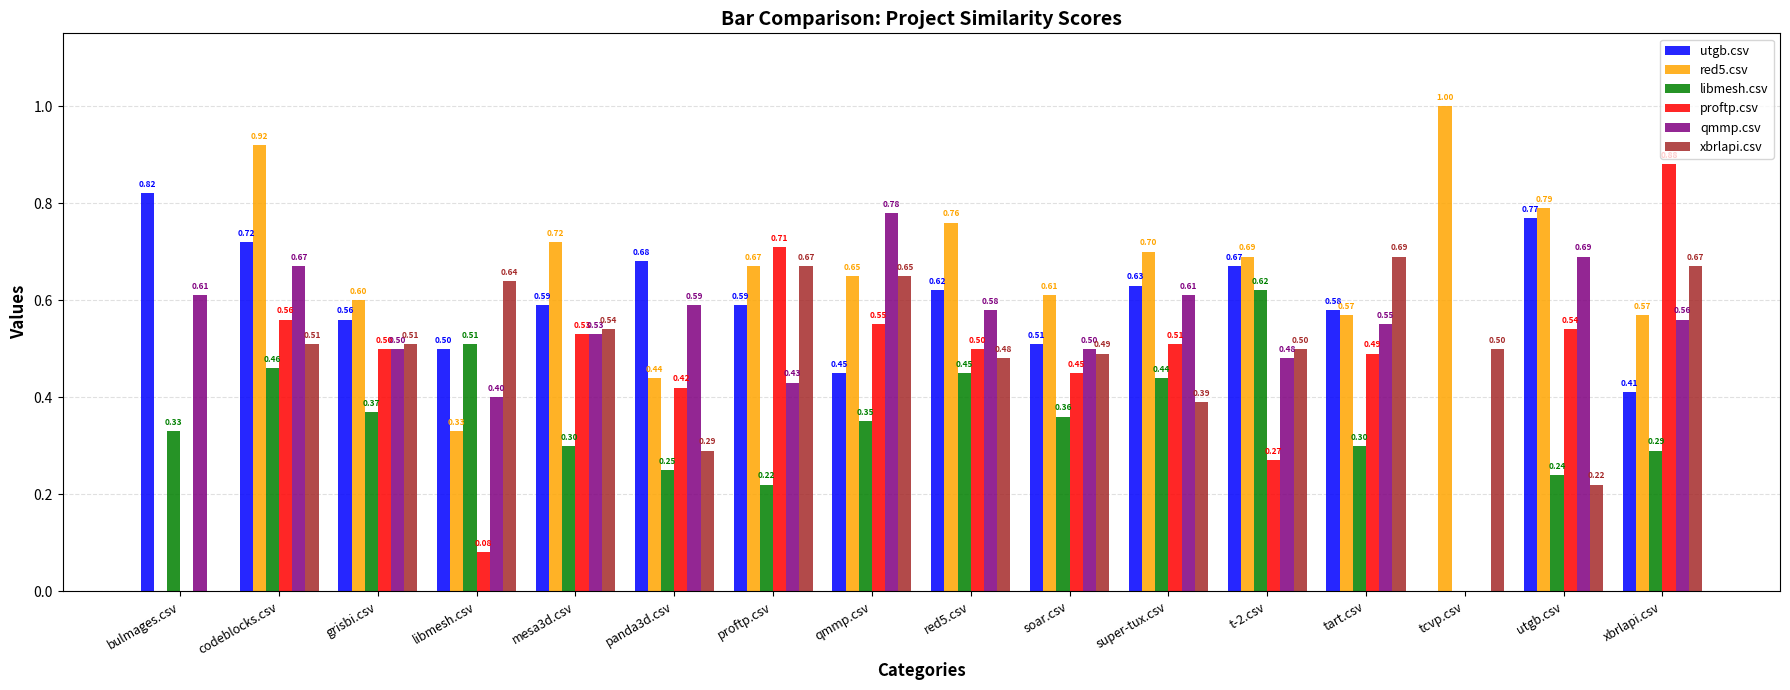

What are all the series names shown in the legend?

utgb.csv, red5.csv, libmesh.csv, proftp.csv, qmmp.csv, xbrlapi.csv